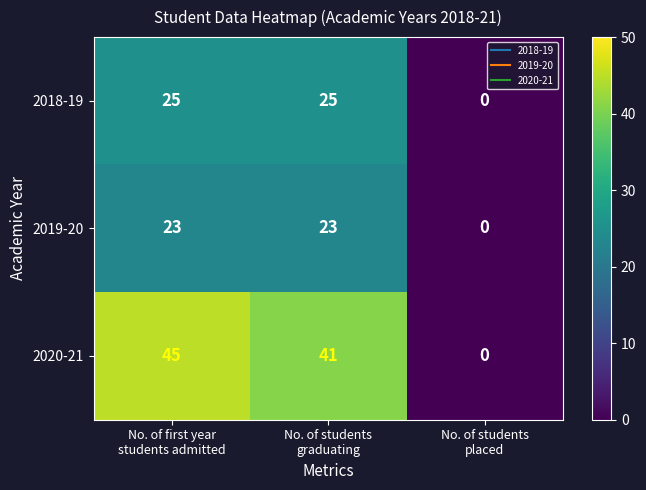

Which series changed the most between No. of first year
students admitted and No. of students
placed?

2020-21